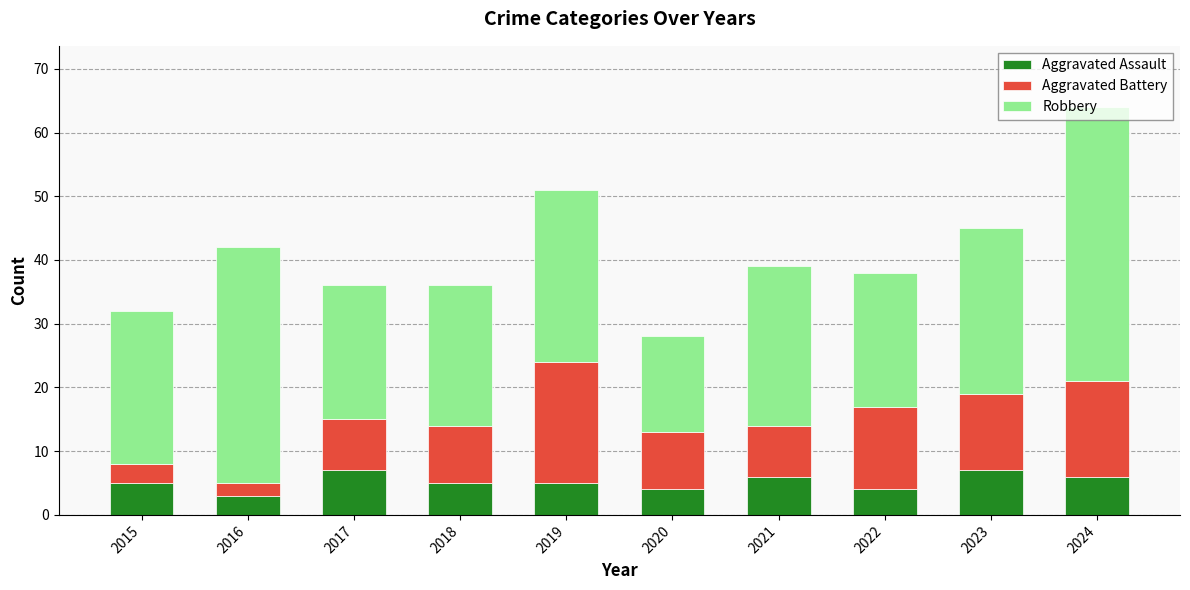

Does the chart contain any negative values?

No